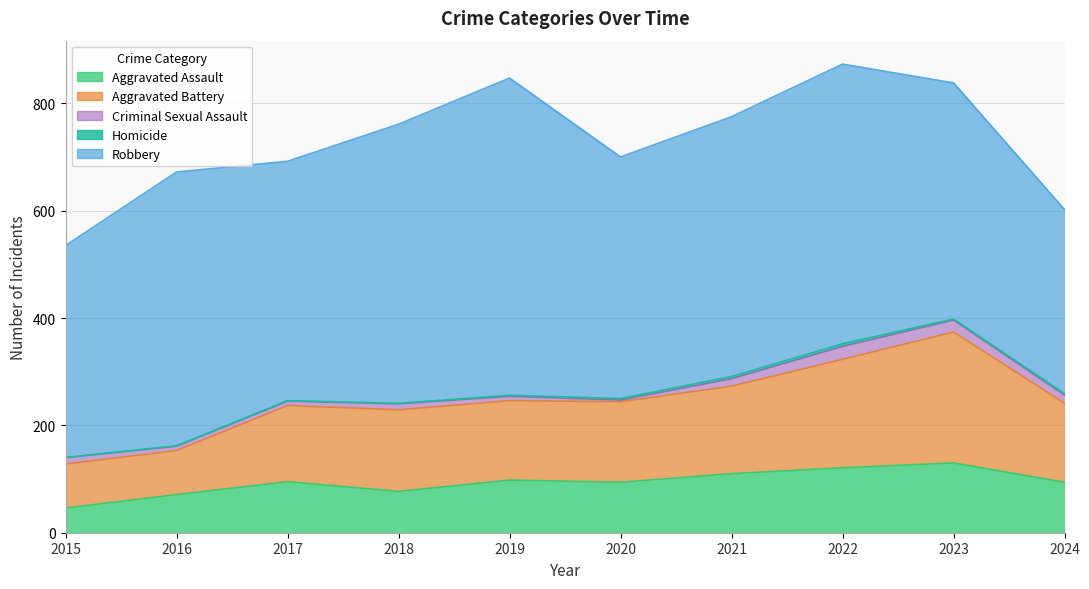

What is the difference between the highest and lowest values at 2022?

516